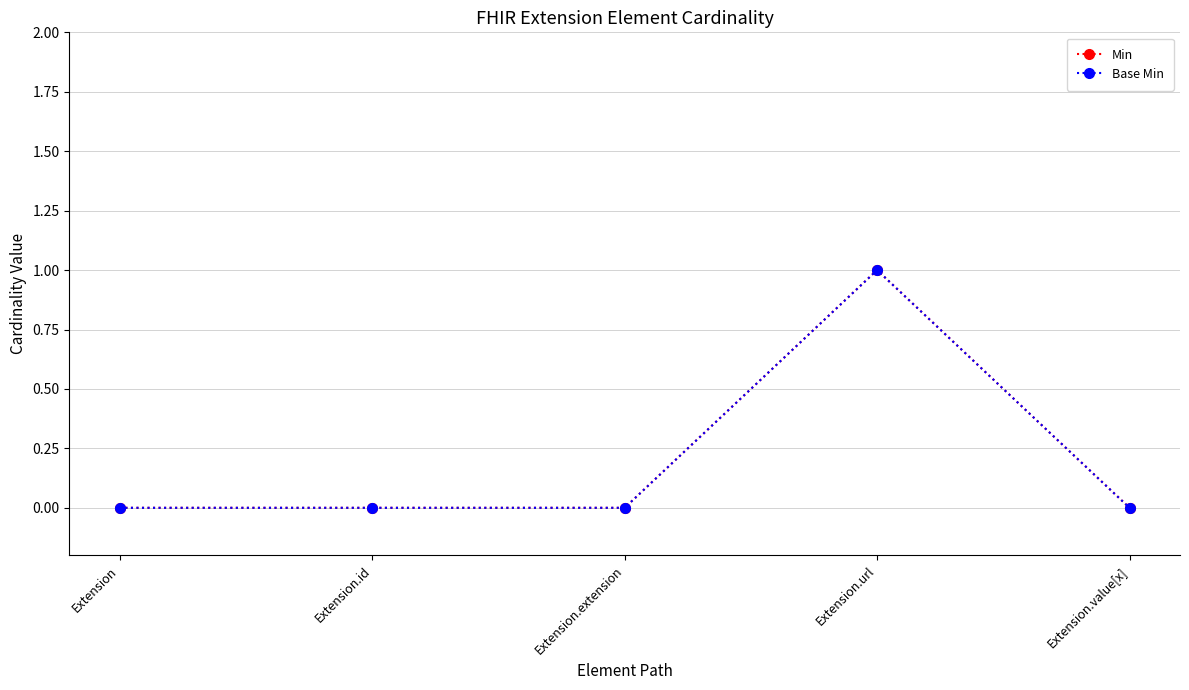

How many lines are shown in the chart?

2